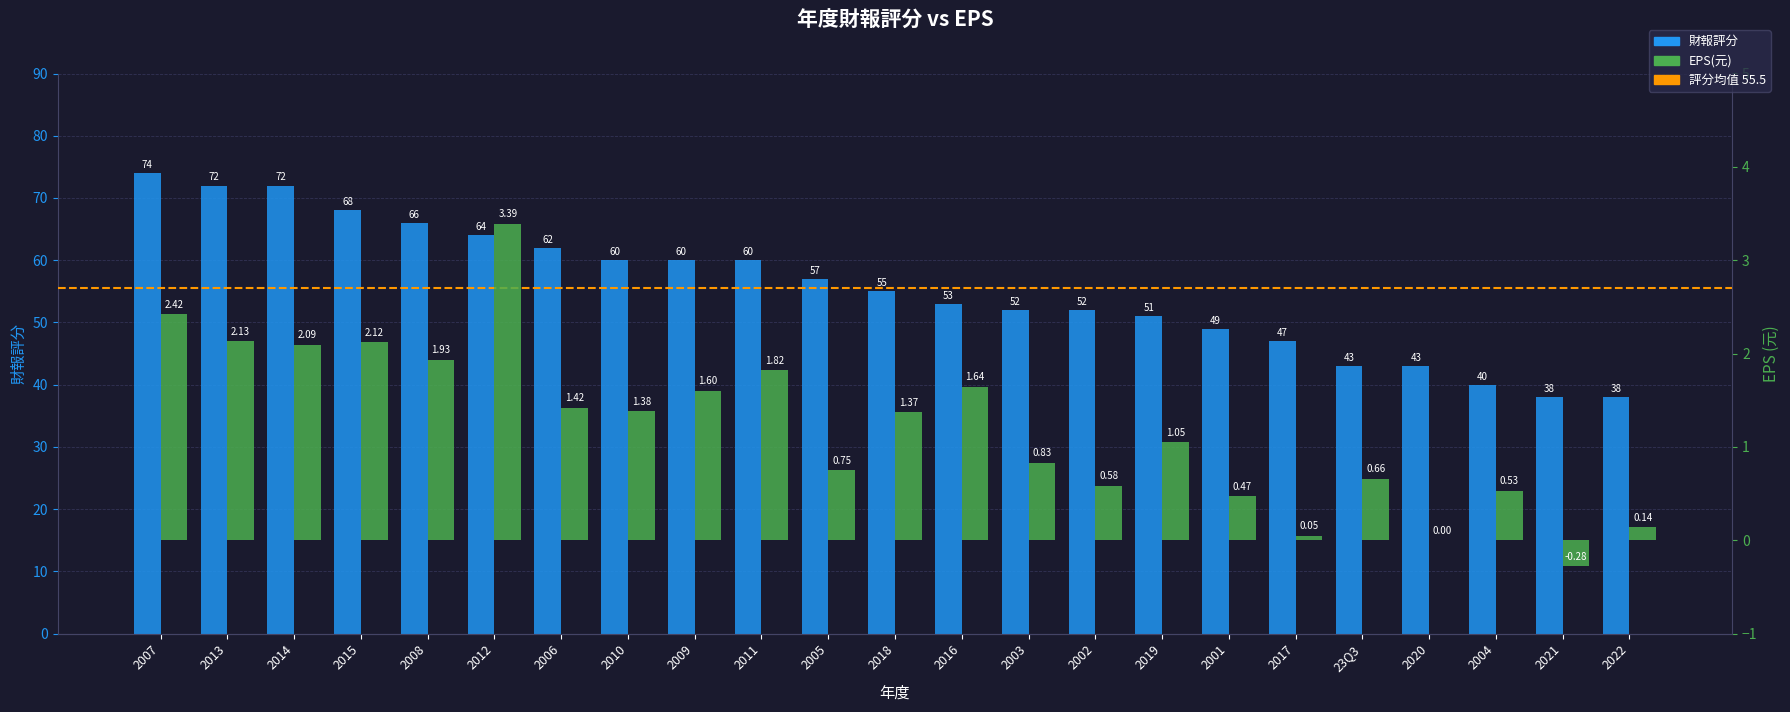

Rank the series at 2004 from highest to lowest value.

財報評分, EPS(元)